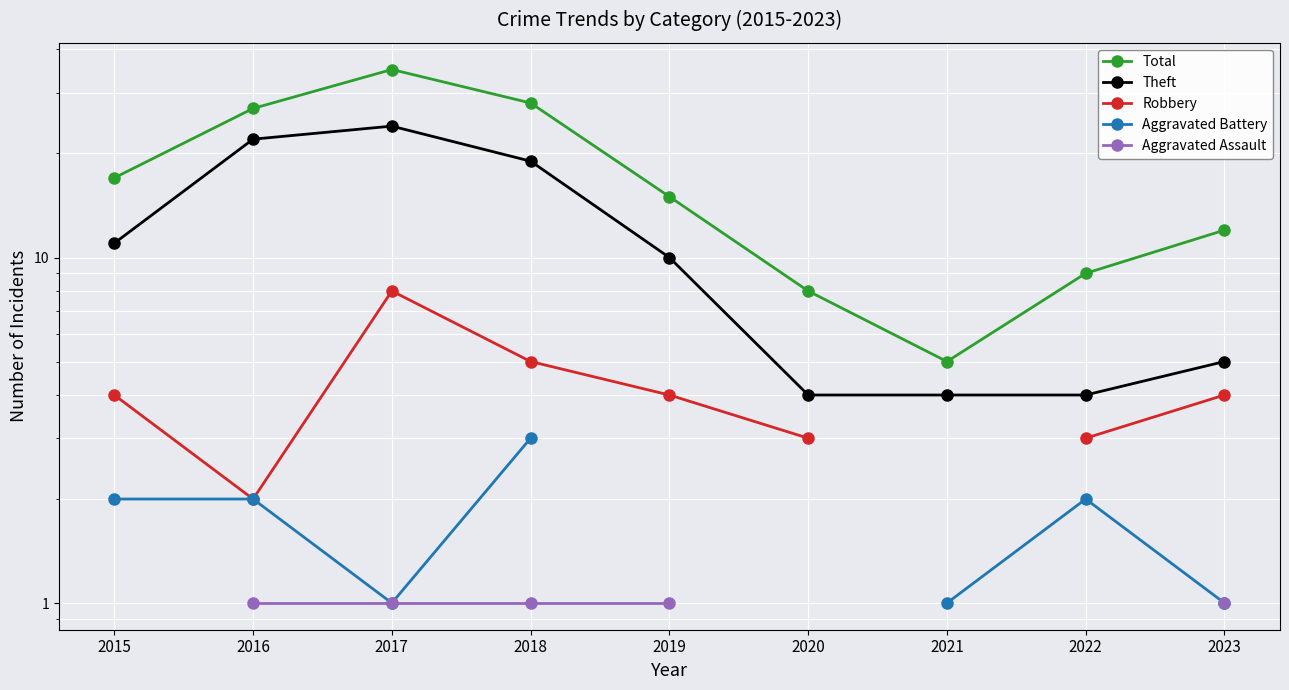

Which series has the widest spread of values?

Total